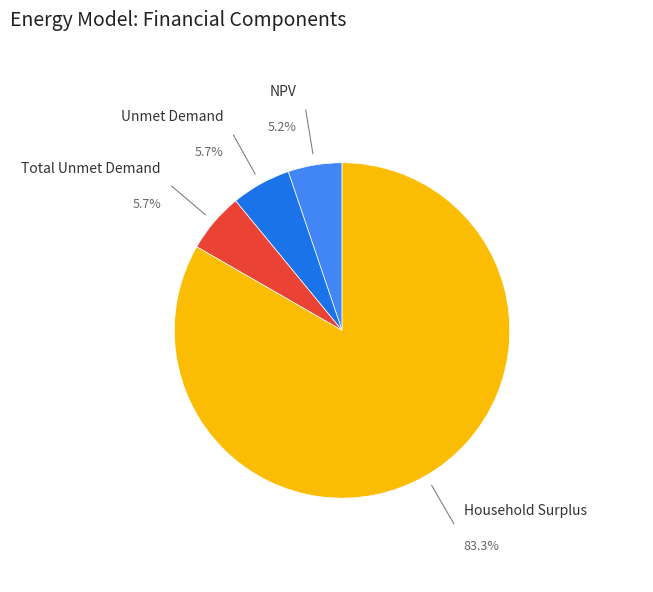

What is the smallest slice in the pie chart?

NPV